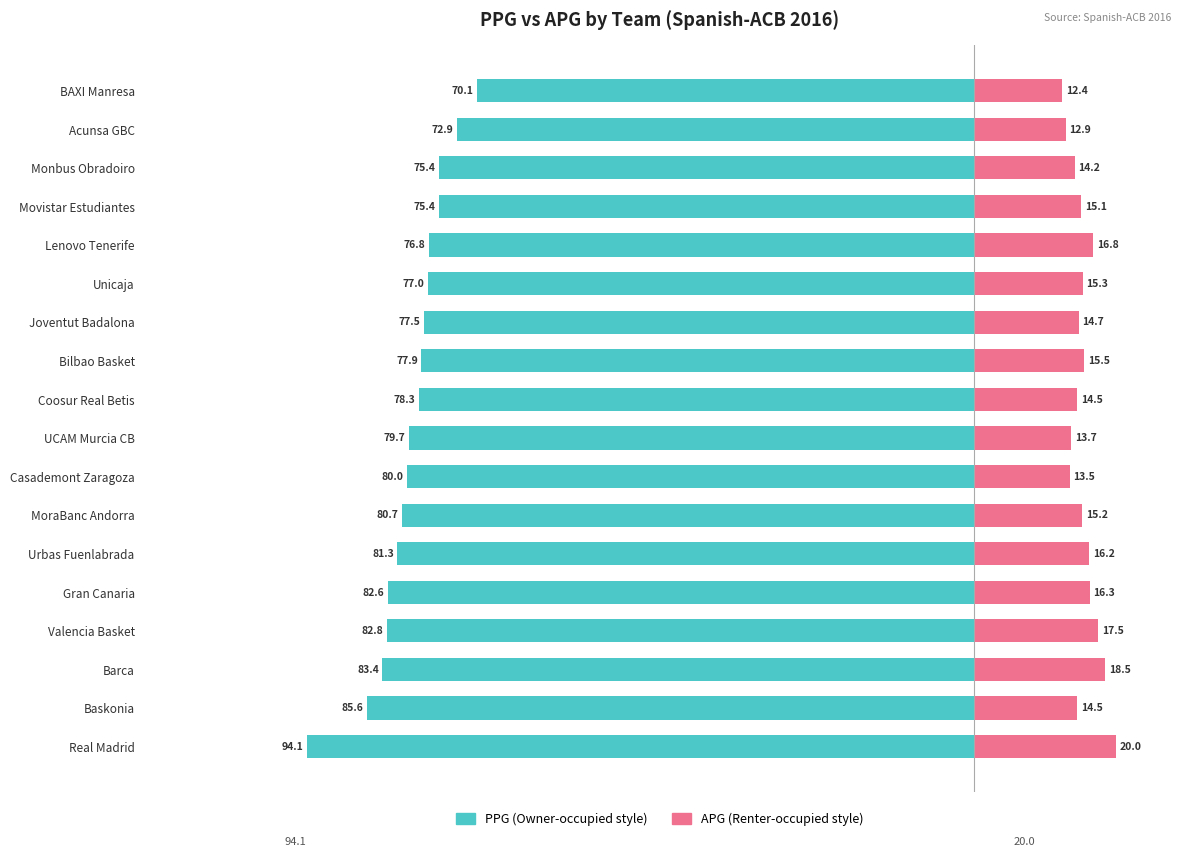

Rank the categories by PPG value from lowest to highest.

Real Madrid, Baskonia, Barca, Valencia Basket, Gran Canaria, Urbas Fuenlabrada, MoraBanc Andorra, Casademont Zaragoza, UCAM Murcia CB, Coosur Real Betis, Bilbao Basket, Joventut Badalona, Unicaja, Lenovo Tenerife, Movistar Estudiantes, Monbus Obradoiro, Acunsa GBC, BAXI Manresa